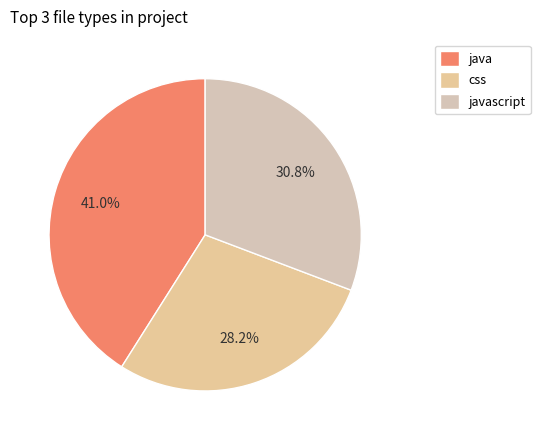

Is it true that css is 28% of the pie?

True